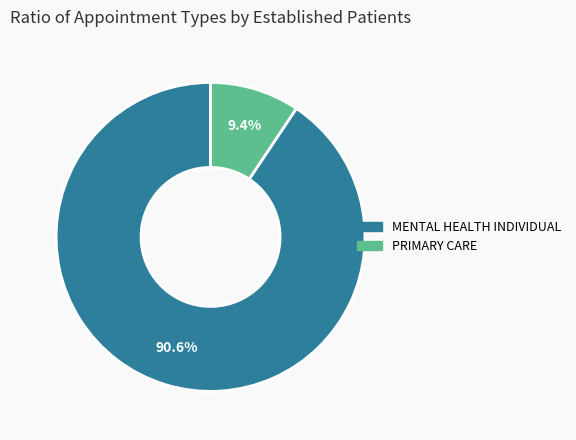

Count the number of slices in the pie.

2